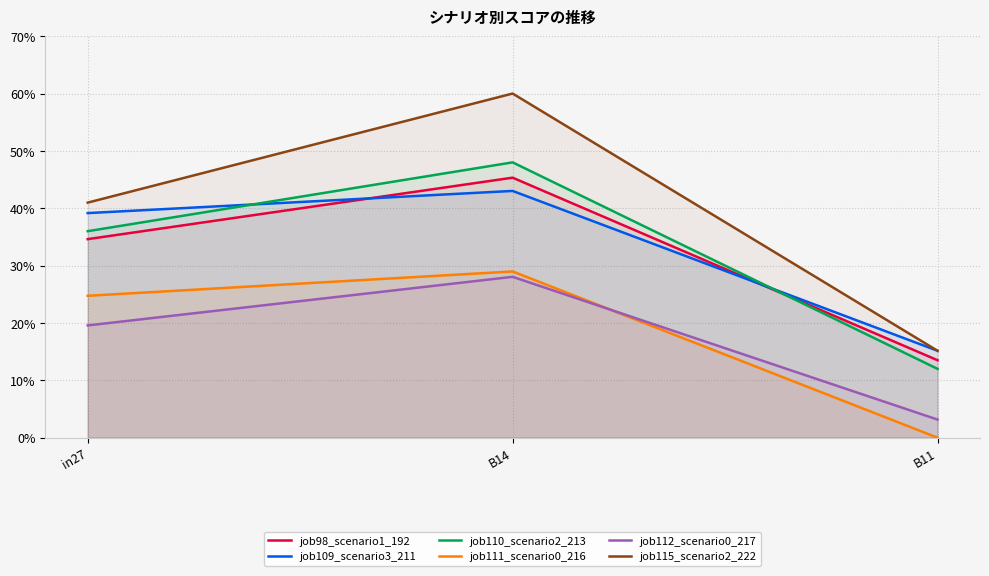

The value of job98_scenario1_192 at in27 is 0.6. True or false?

False